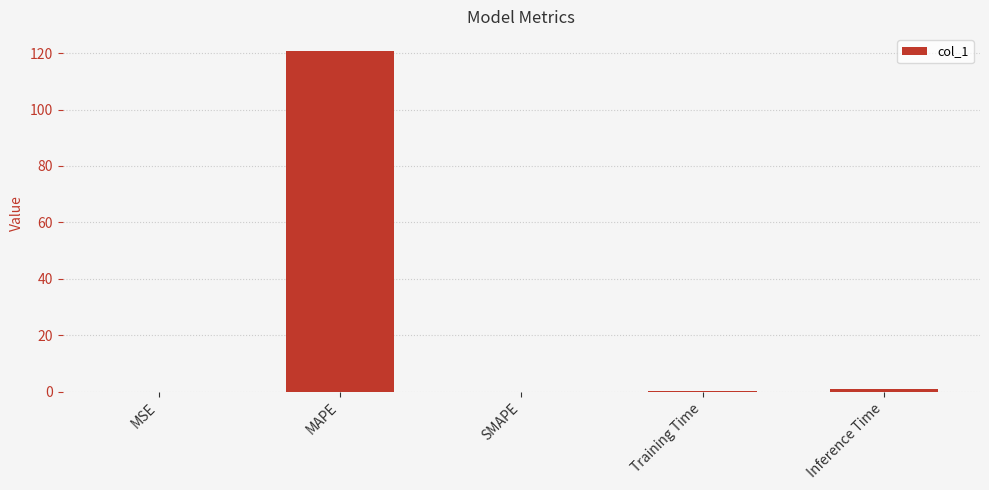

What is the sum of all values?

121.8